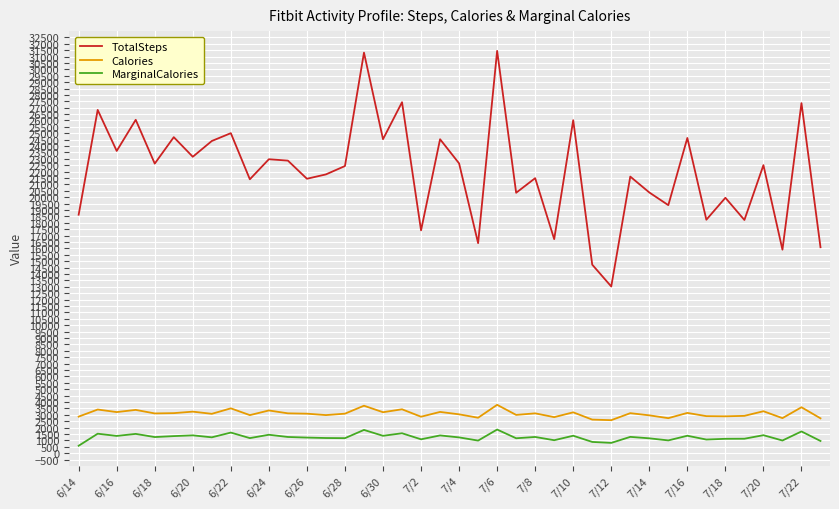

Which series has the largest total across all categories?

TotalSteps